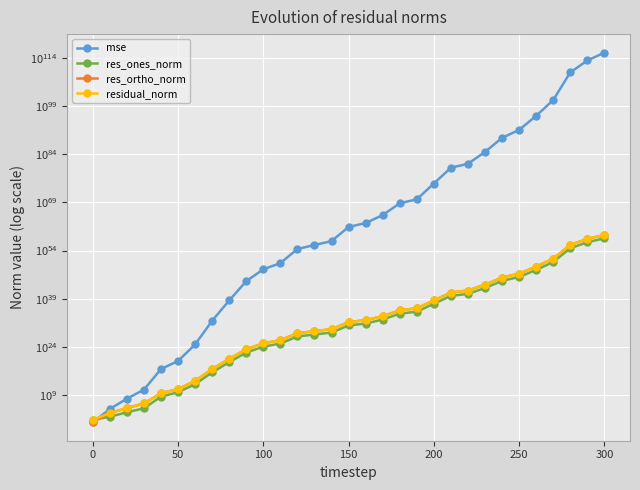

True or false: residual_norm and res_ones_norm cross at least once.

False